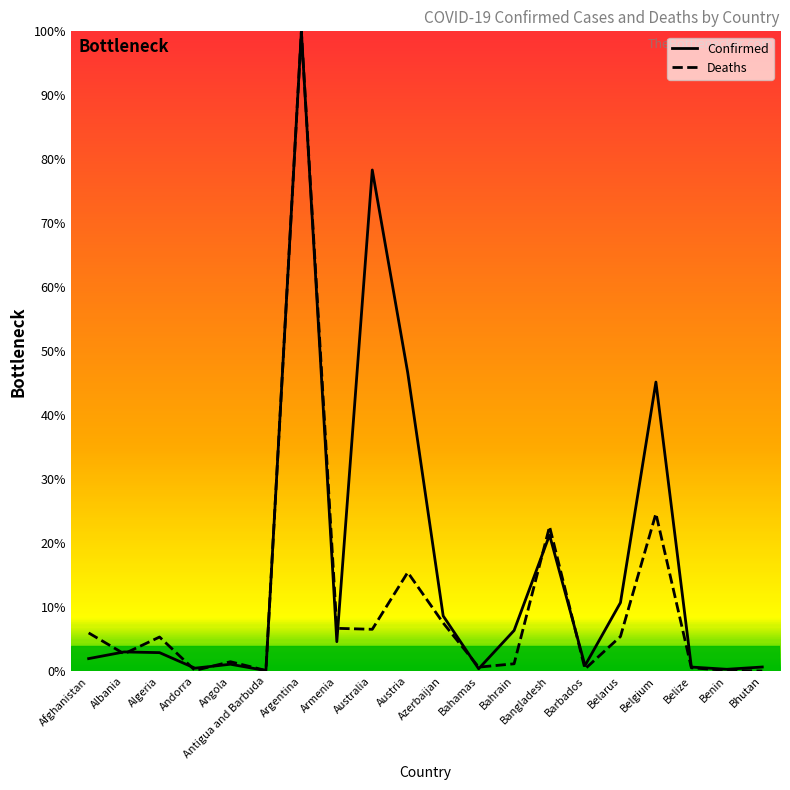

At which category is the sum across all series the highest?

Argentina